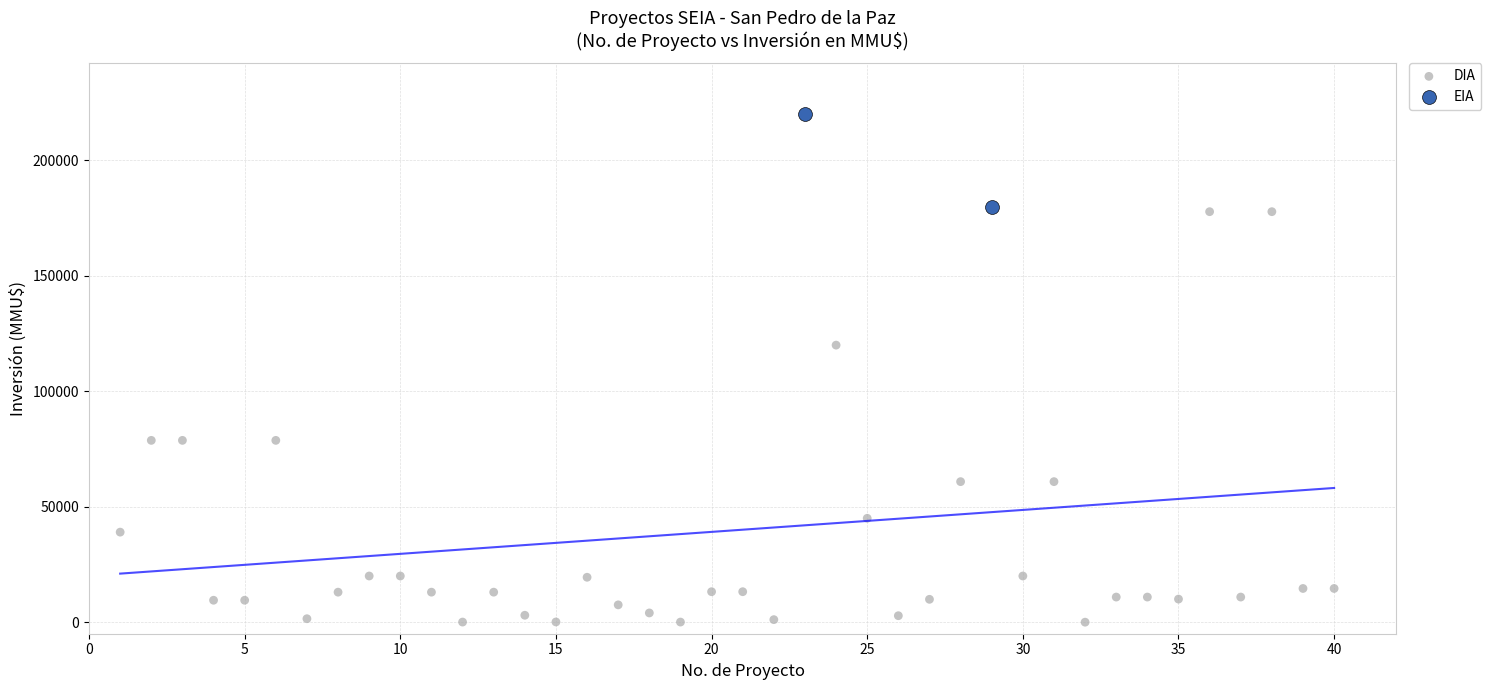

What are all the series names shown in the legend?

DIA, EIA